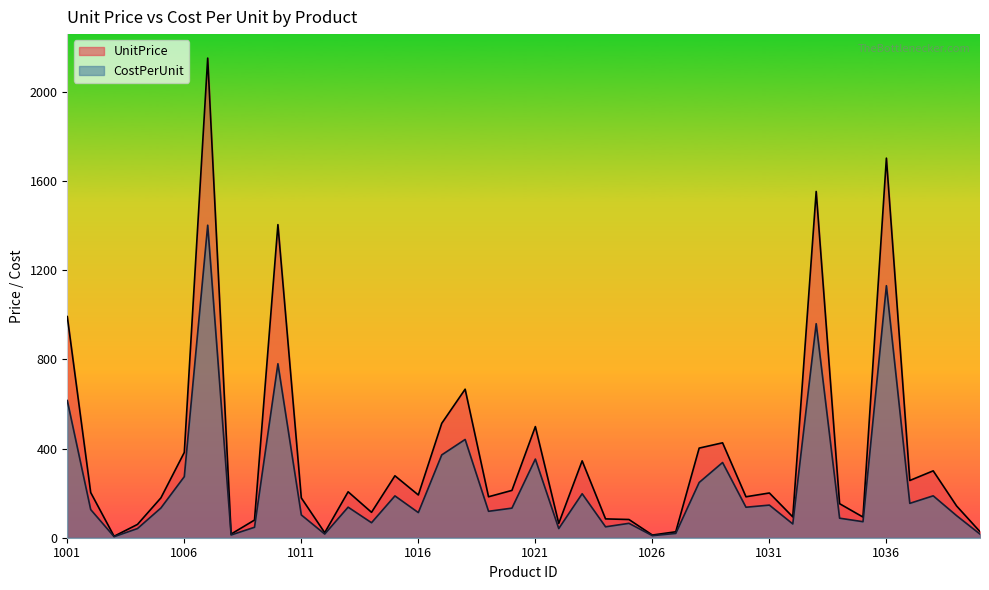

How many series are shown in this chart?

2